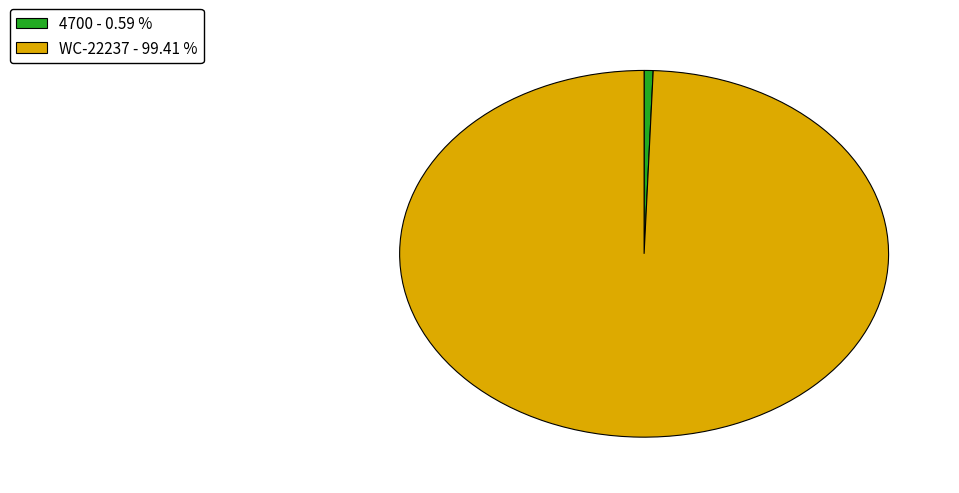

Does any single category account for the majority?

Yes